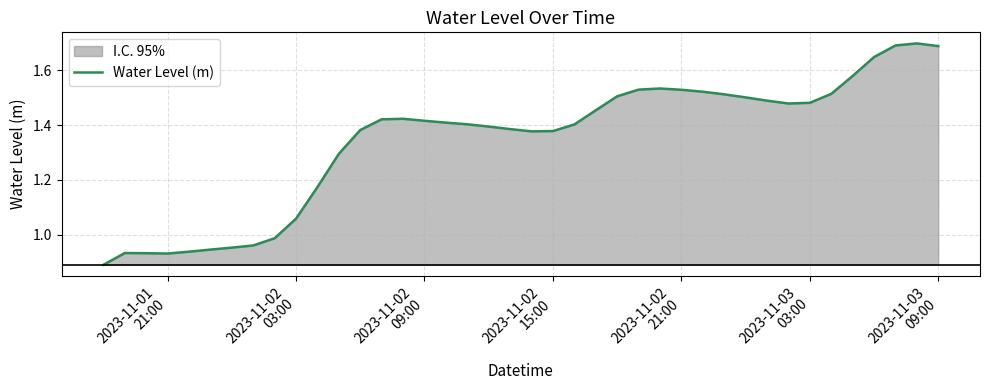

Does the chart display data point markers on the line(s)?

No